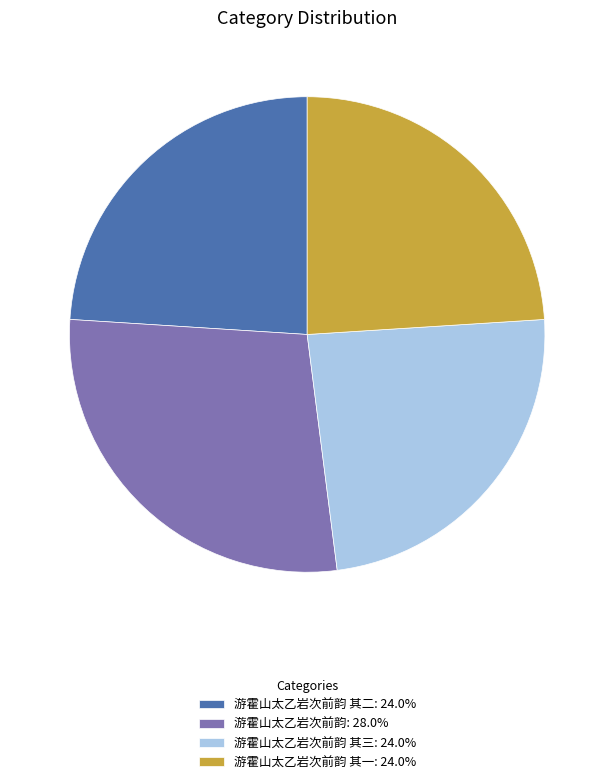

Does any single category account for the majority?

No